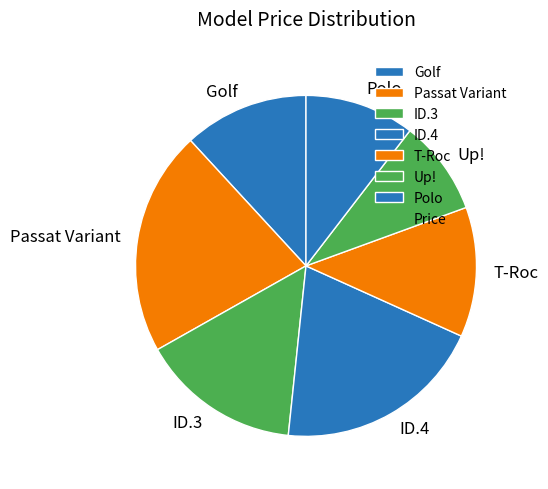

Does Up! account for over 50% of the chart?

No